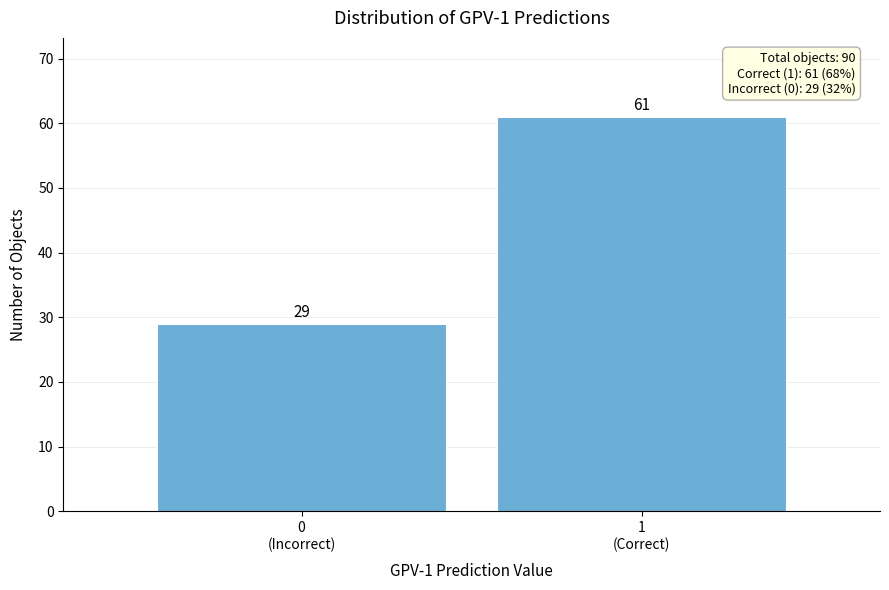

Reading left to right, list all the values displayed in this chart.

29	61